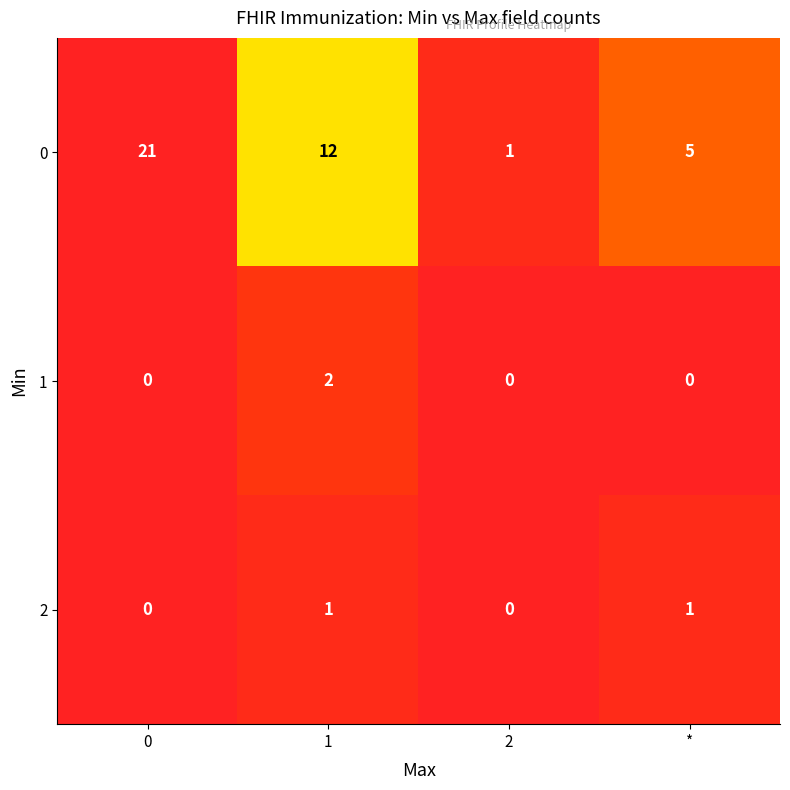

How many data points does each series have?

4